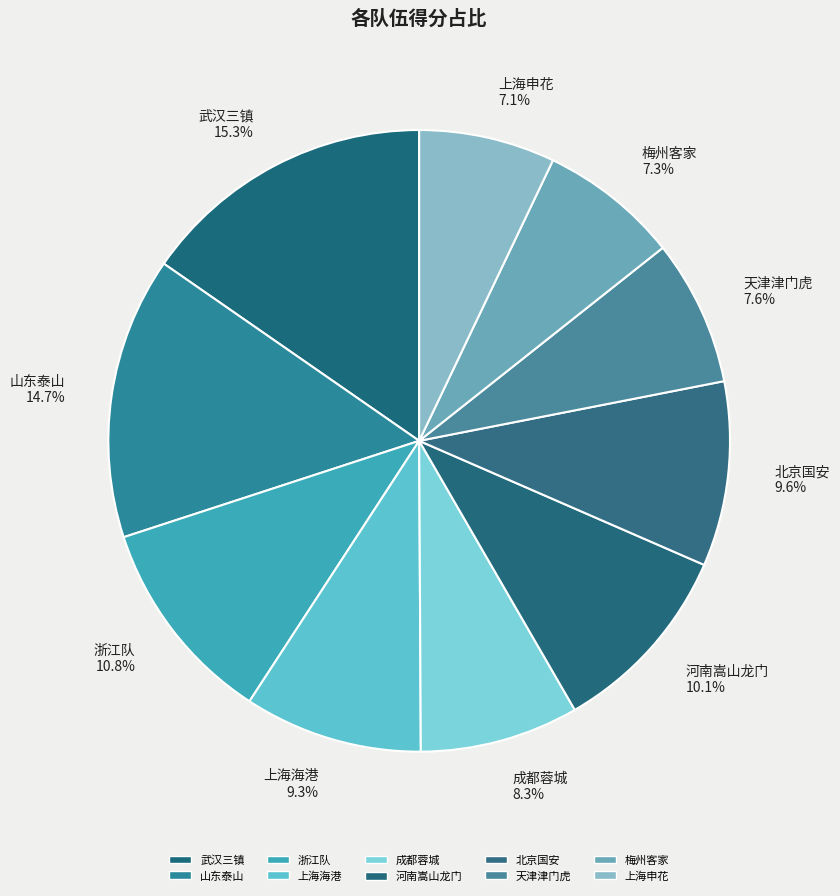

Which category has the biggest portion of the pie?

武汉三镇